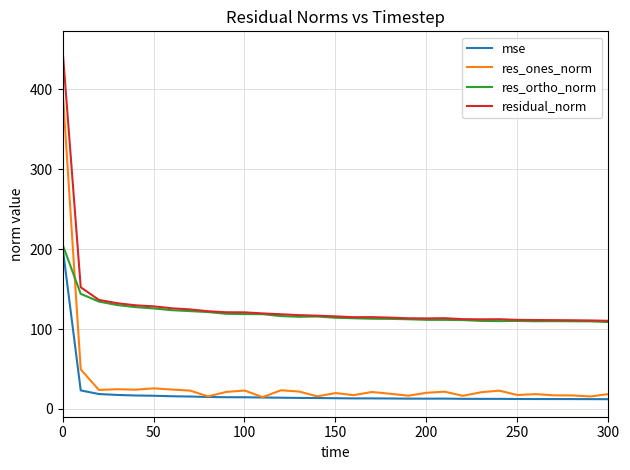

What is the lowest value of the res_ortho_norm series?

108.7